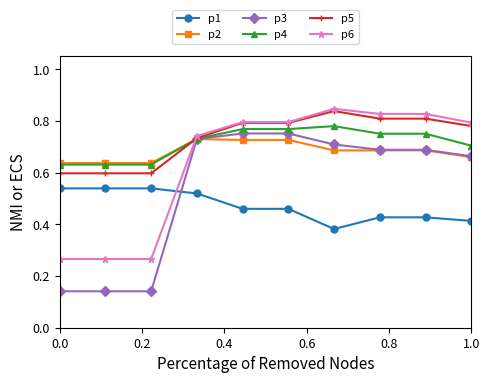

After their last crossing, which series has the higher values: p3 or p1?

p3